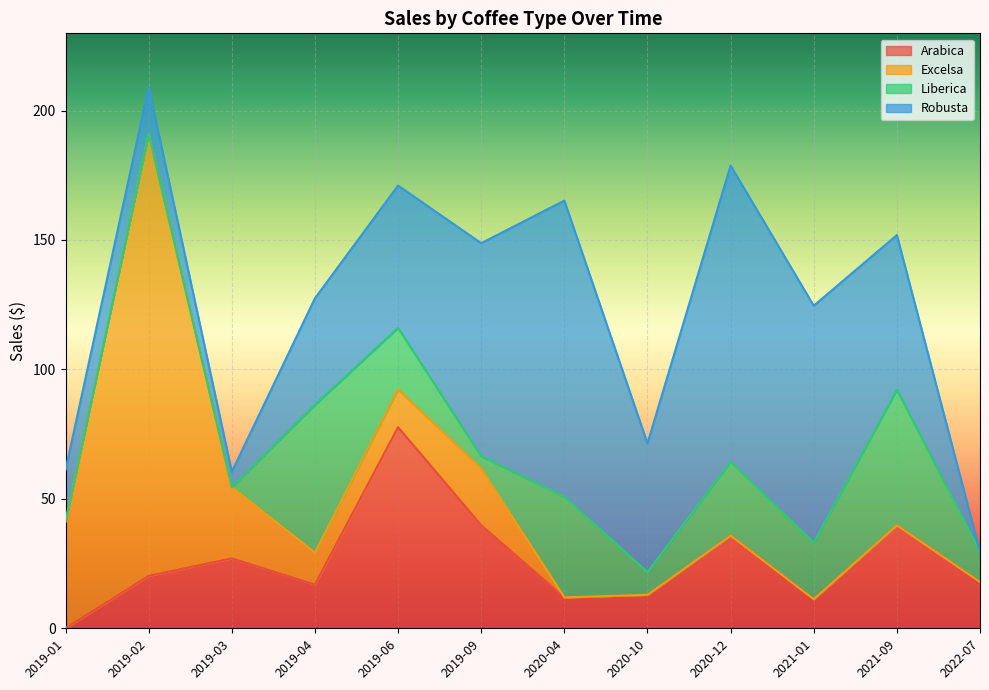

What is the difference between the Robusta values at 2019-03 and 2021-09?

53.7